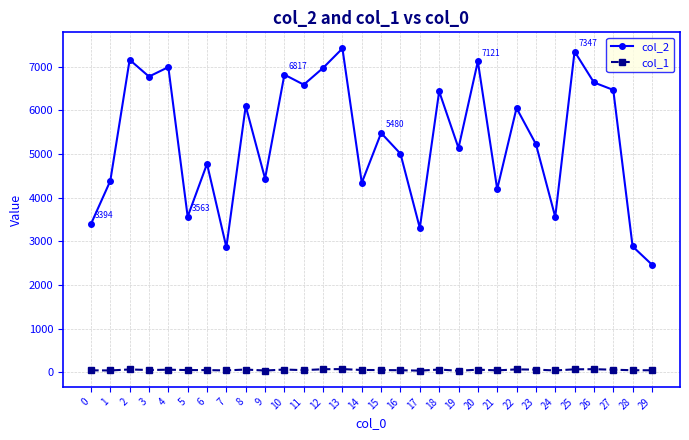

What is the difference between the highest and lowest values at 11?

6540